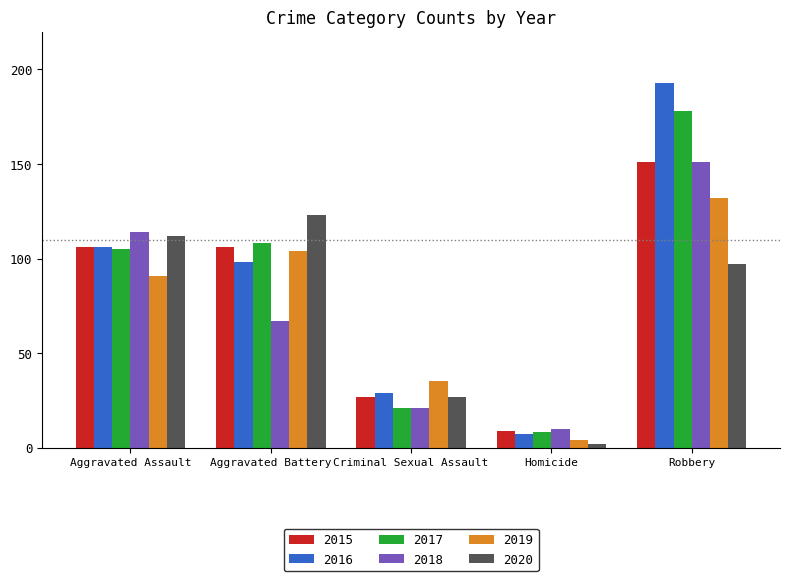

Is it true that 2015 equals 31 at Robbery?

False